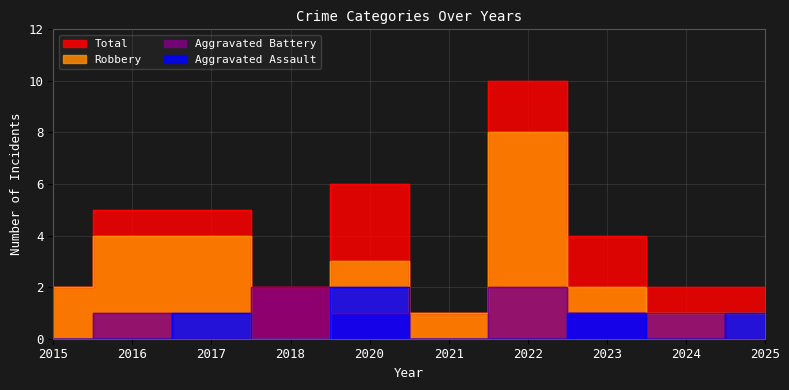

The value of Total at 2024 is 1. True or false?

False